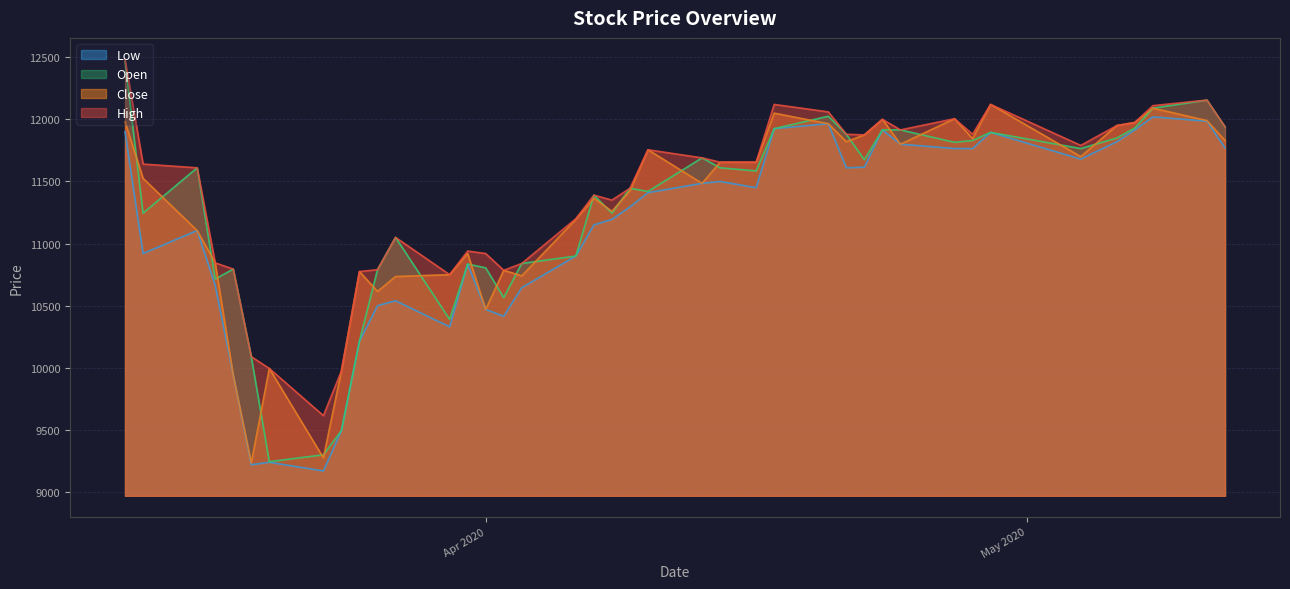

What are all the series names shown in the legend?

Low, Open, Close, High